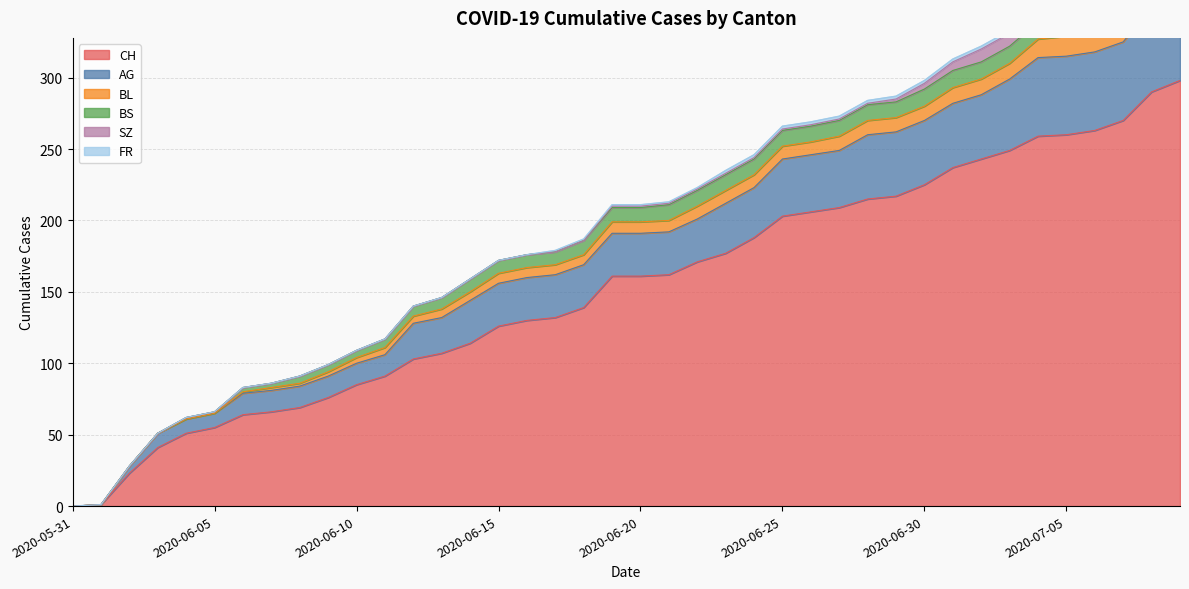

What is the difference between the highest and lowest values at 2020-06-26?

205